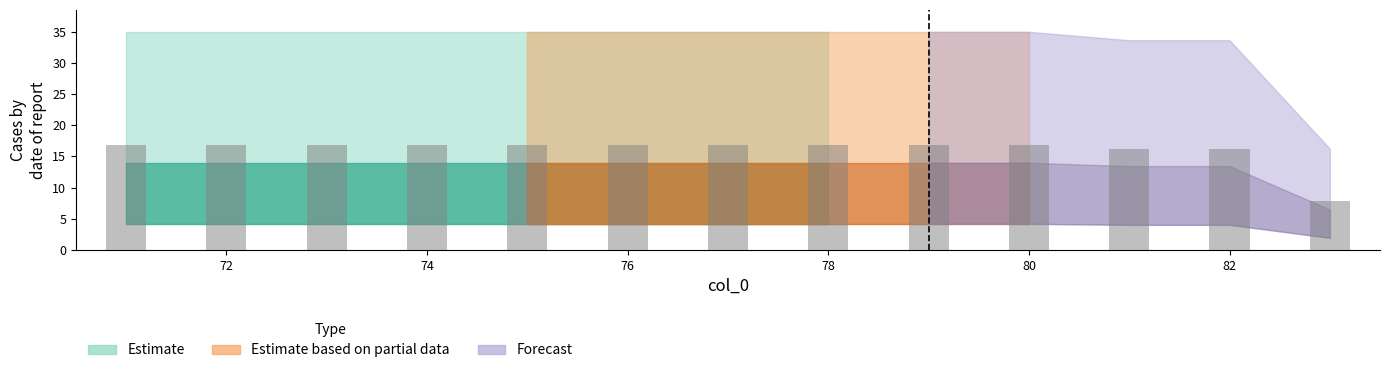

What is the sum of all values?

208.1